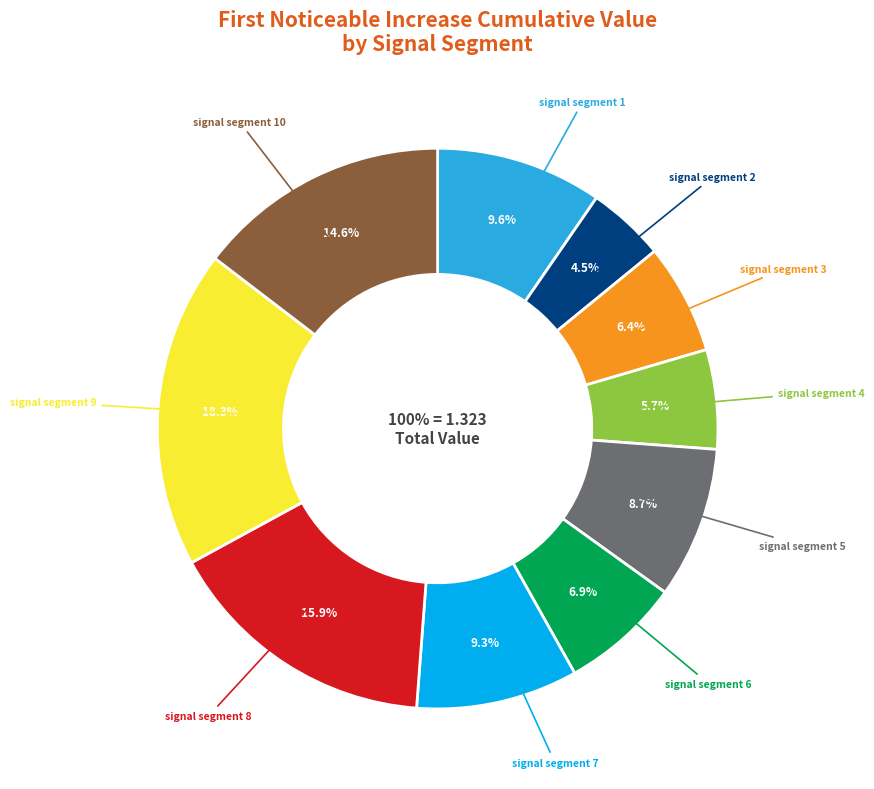

How many segments does this pie chart have?

10